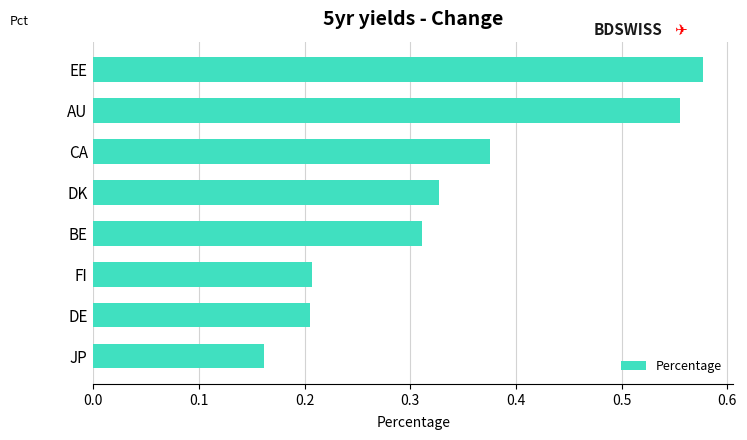

Are the bars grouped side by side (vs. stacked)?

No